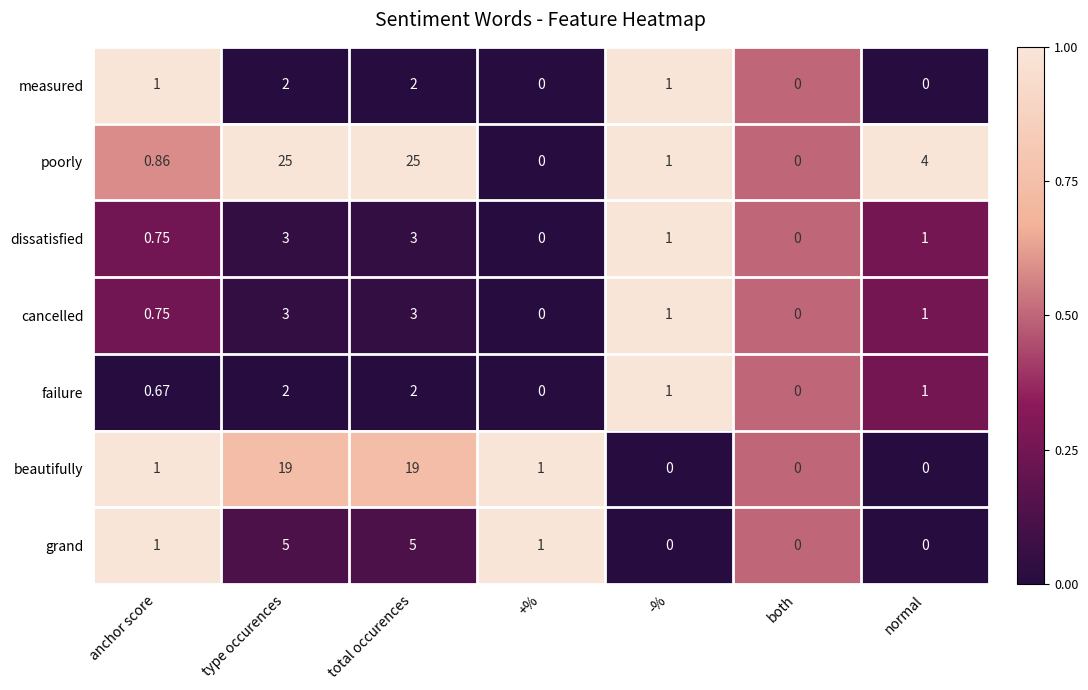

Which series has the largest total across all categories?

poorly